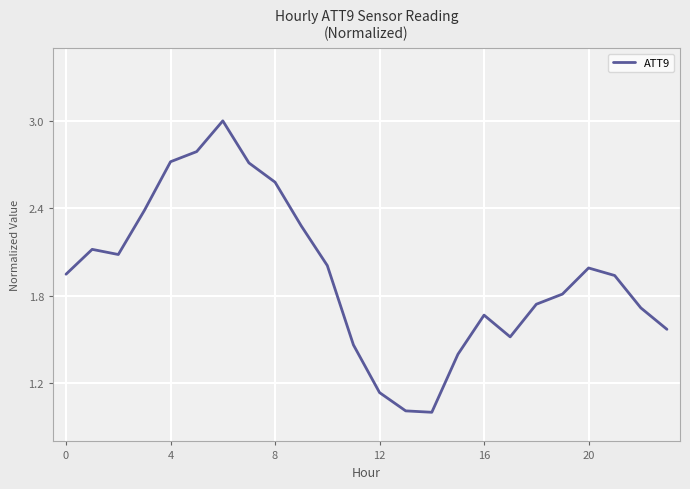

What is the maximum value shown in the chart?

3.0